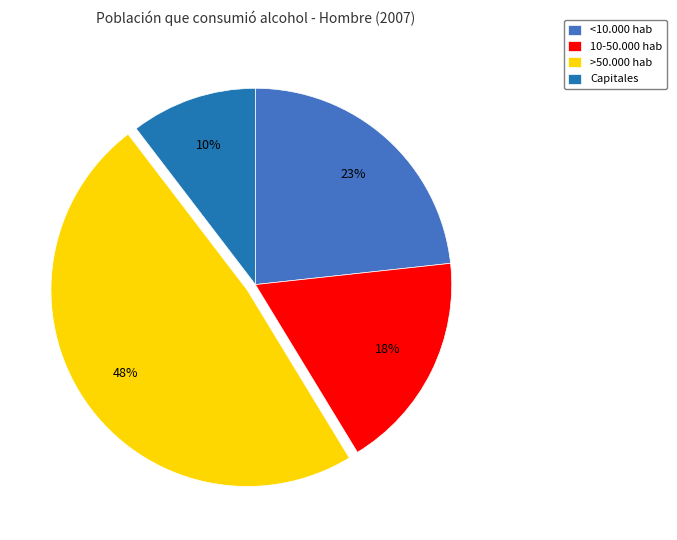

Rank the categories by value from highest to lowest.

>50.000 hab, <10.000 hab, 10-50.000 hab, Capitales